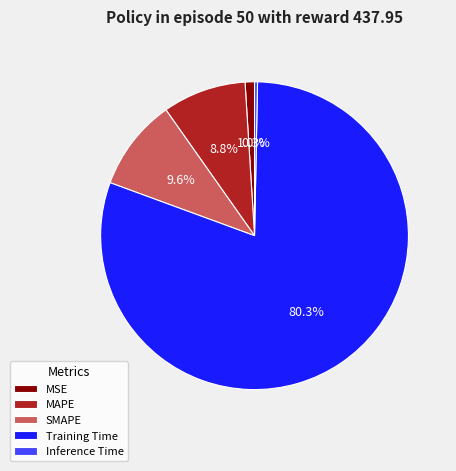

How many slices are in this pie chart?

5